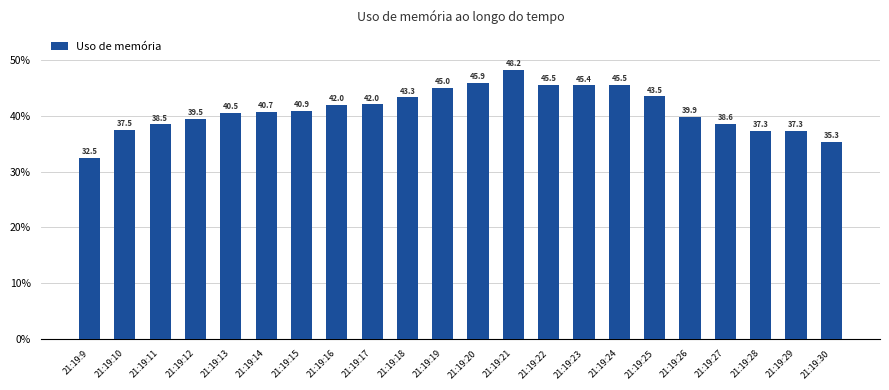

Where does the data first go above 40?

21:19:13